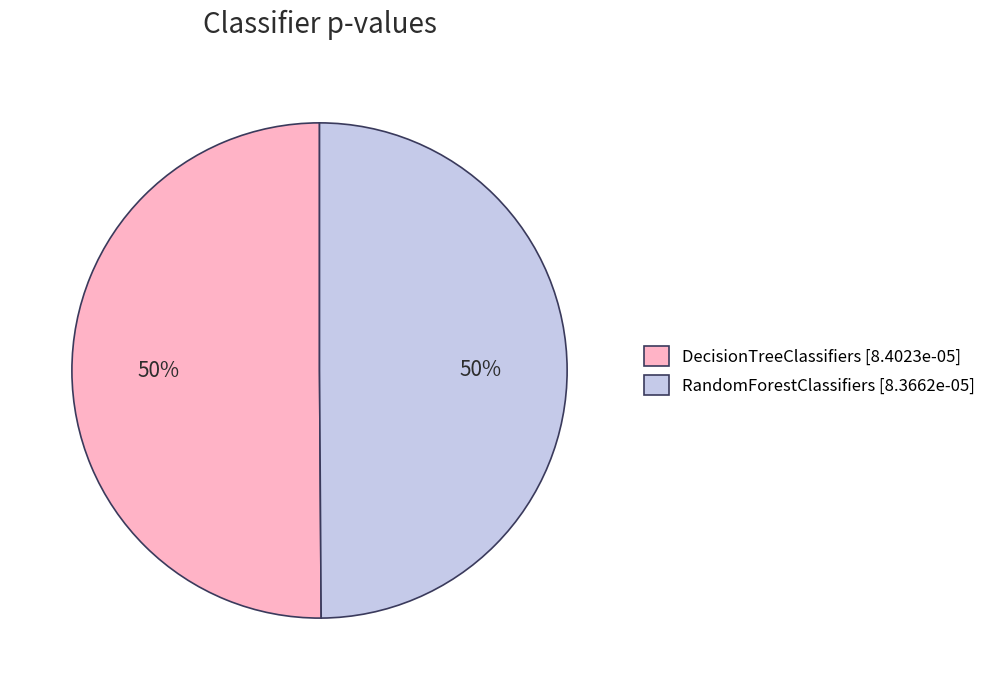

Combined, do DecisionTreeClassifiers and RandomForestClassifiers account for over 50%?

Yes